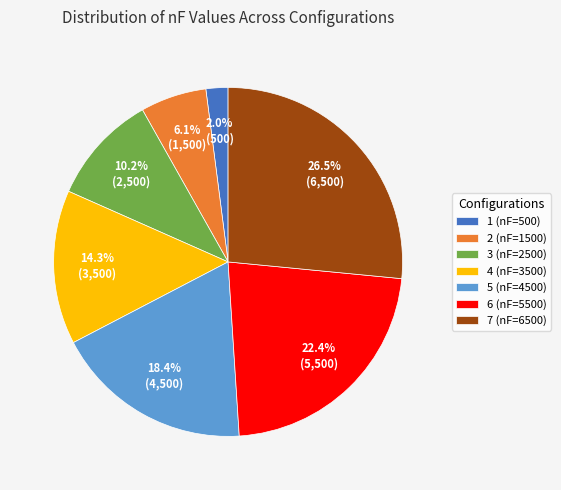

To the nearest percent, what portion does 2 (nF=1500) represent?

6%